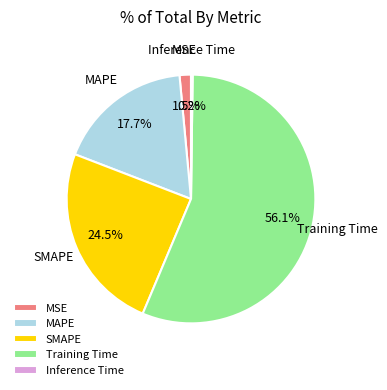

Is the sum of MSE and Training Time greater than half?

Yes